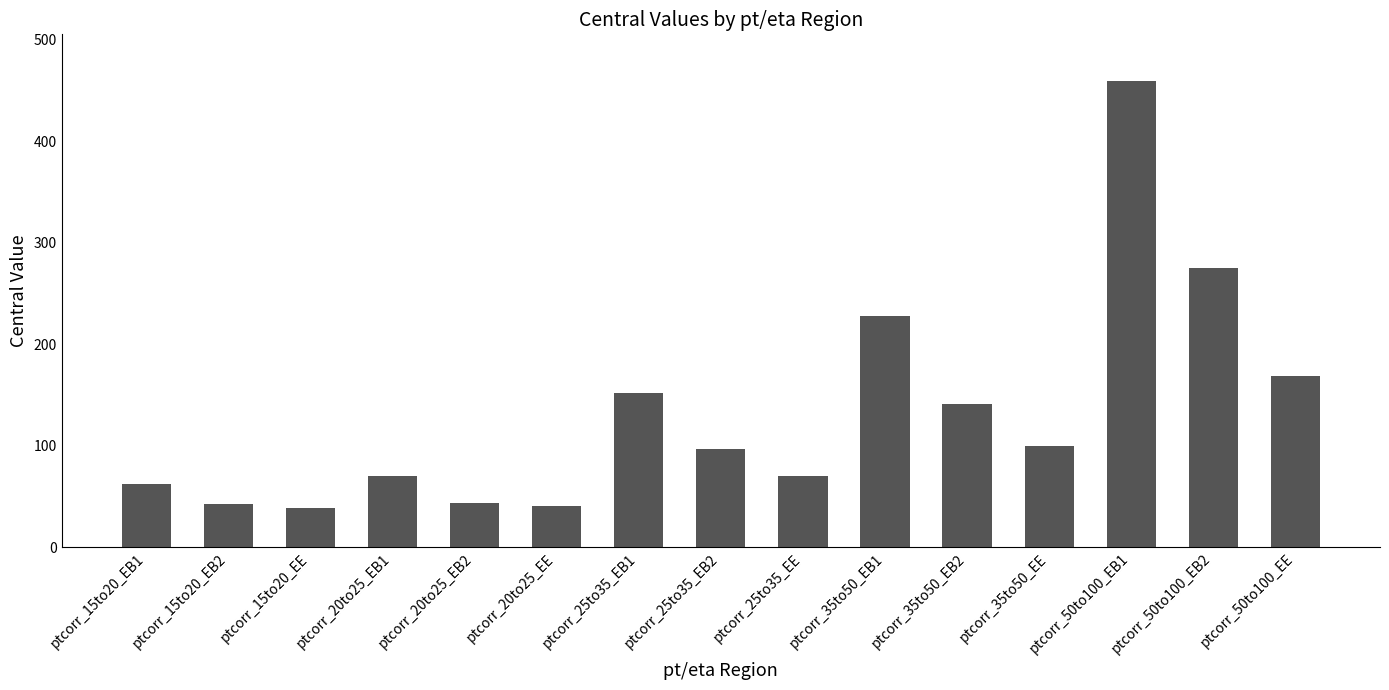

What is the sum of all values?

1987.1